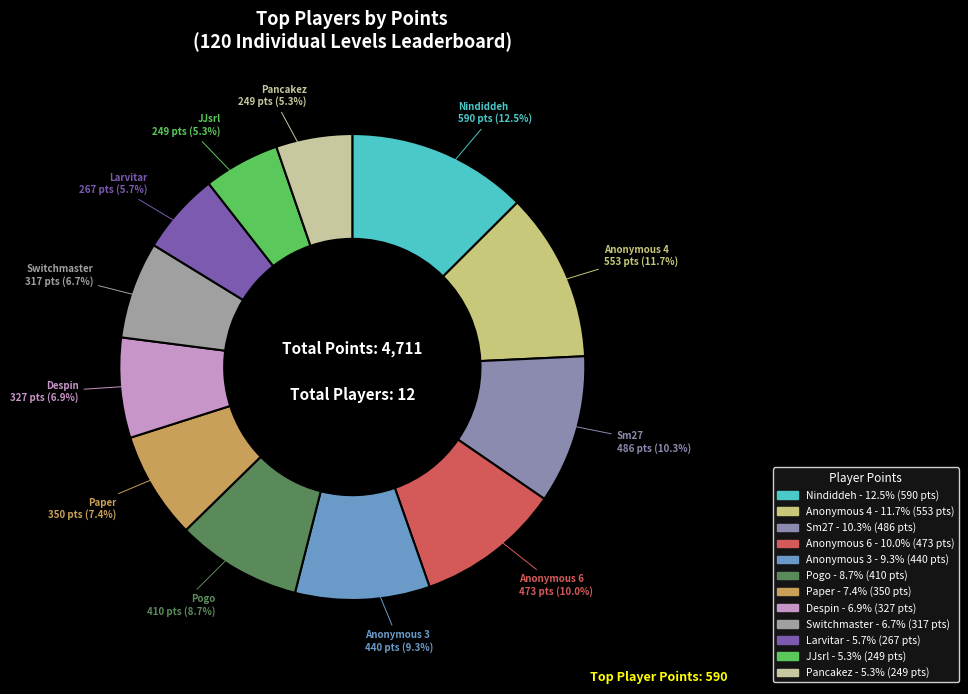

True or false: Pancakez accounts for 15% of the total.

False